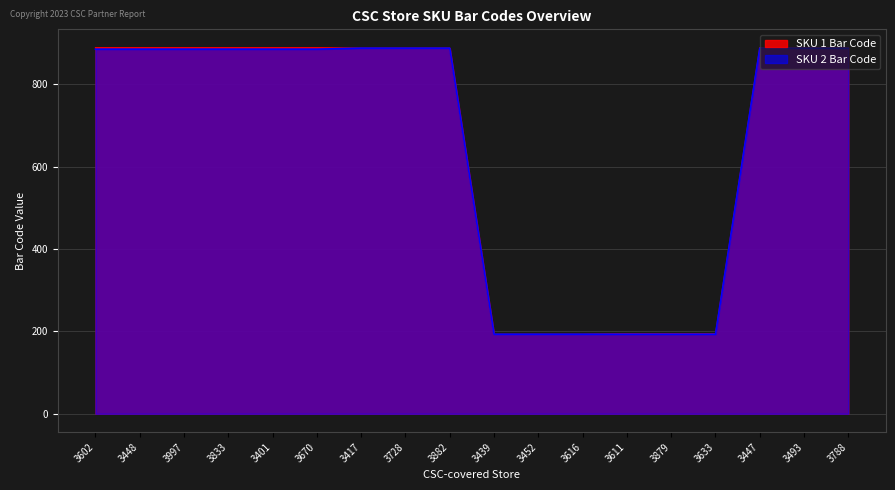

True or false: SKU 2 Bar Code and SKU 1 Bar Code cross at least once.

False